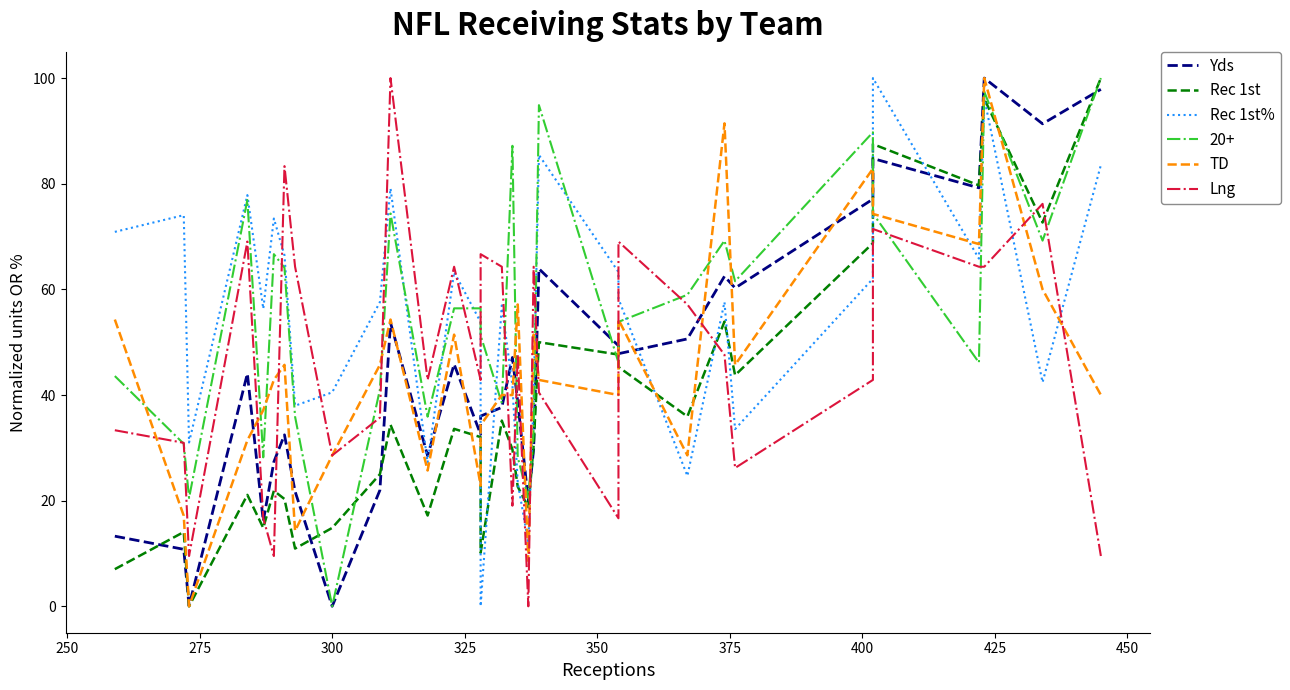

How many data points in Yds are above 44?

16